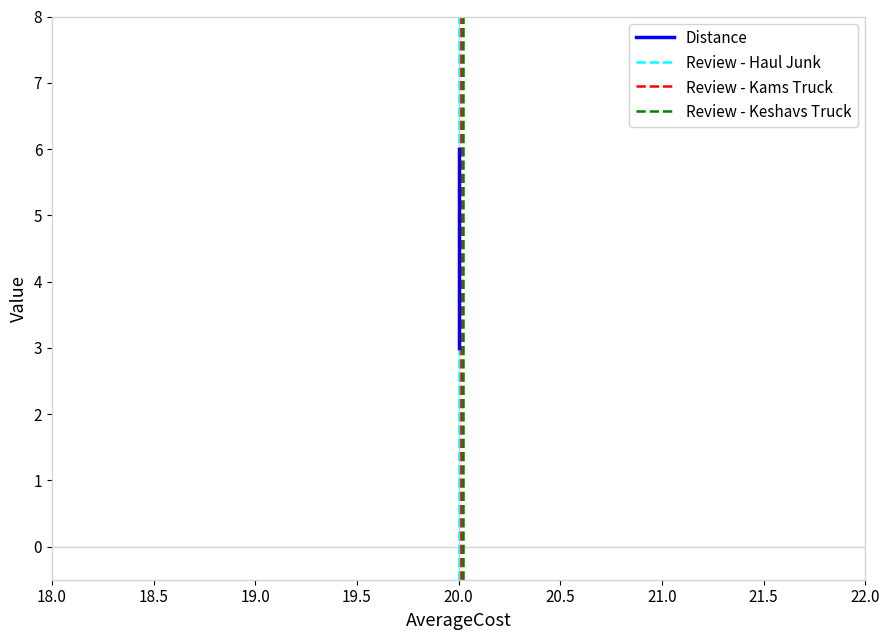

What is the average value?

4